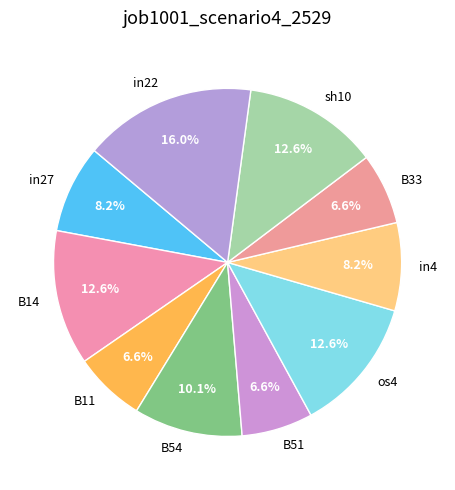

Is there a majority slice in this chart?

No